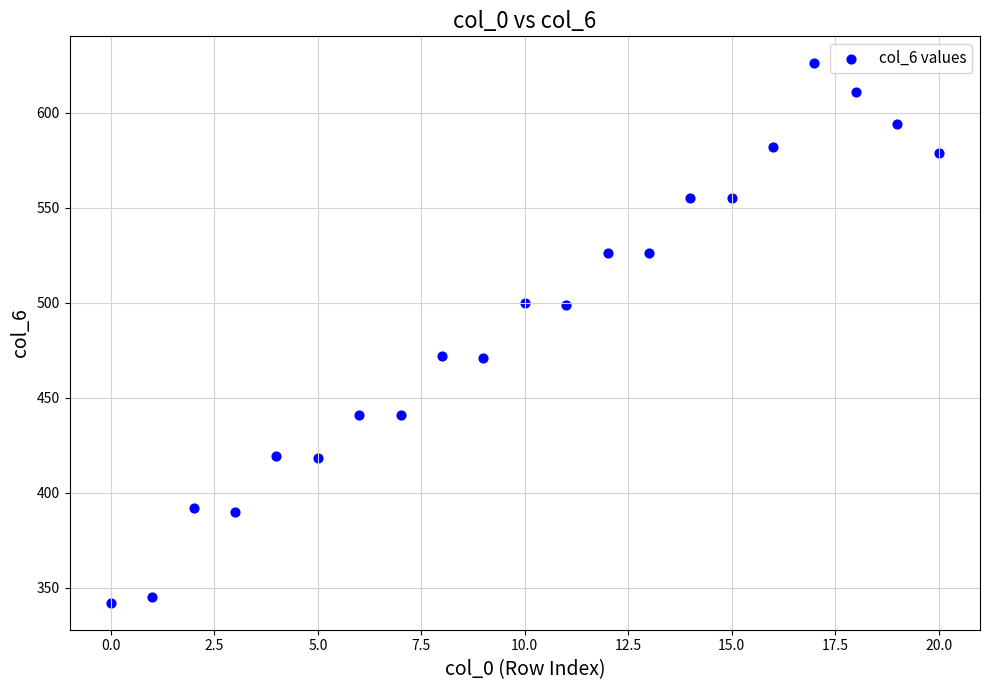

What is the range of Y values (max minus min)?

284